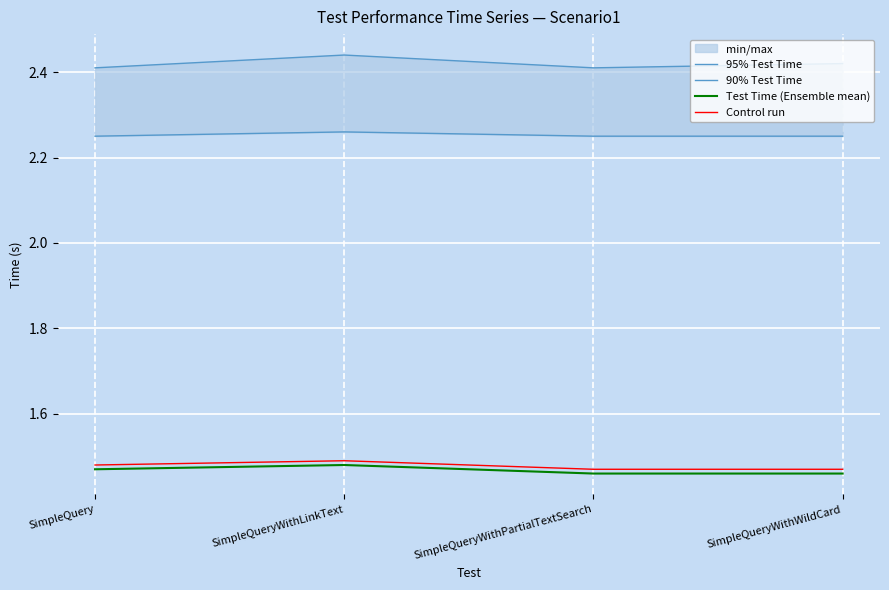

At how many categories does at least one series exceed 2?

4